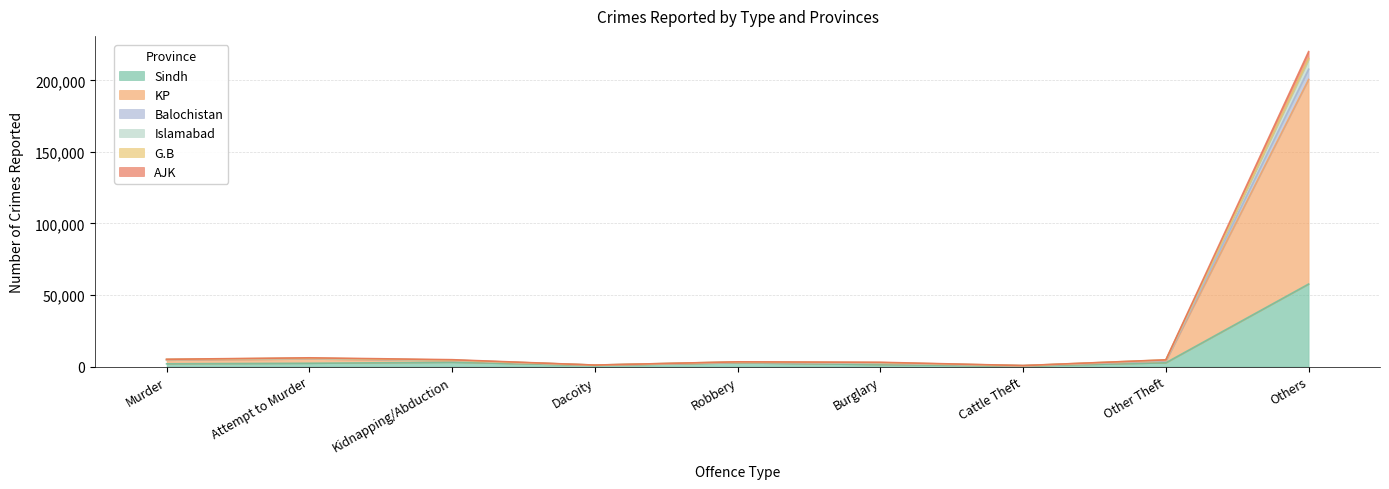

The Balochistan series shows 587 at Cattle Theft. True or false?

True